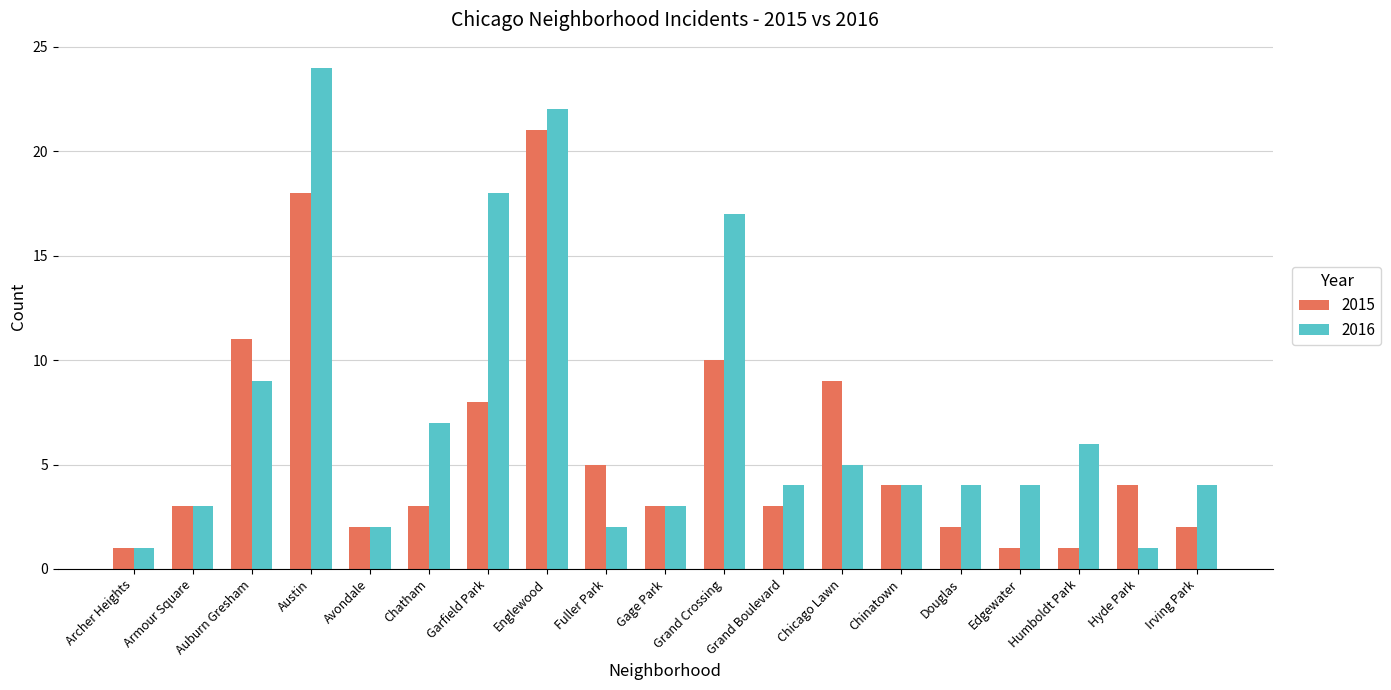

Is the value of 2016 at Irving Park greater than the value of 2015 at Englewood?

No